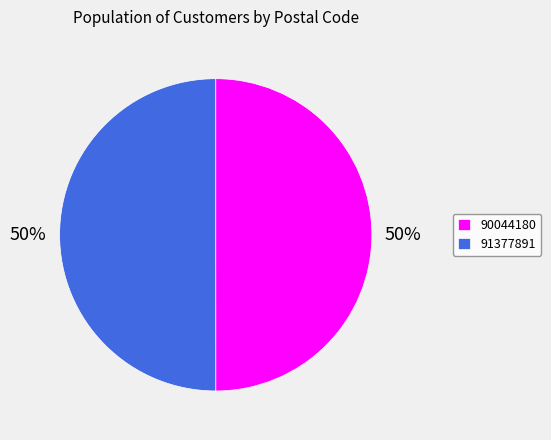

Combined, do 90044180 and 91377891 account for over 50%?

Yes